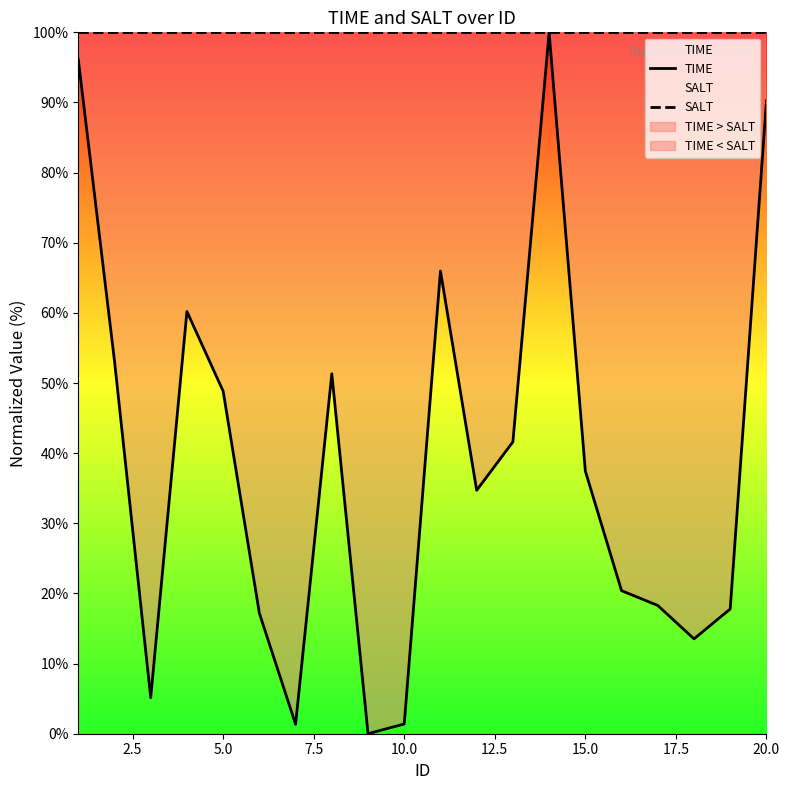

What is the maximum value for SALT?

100.0